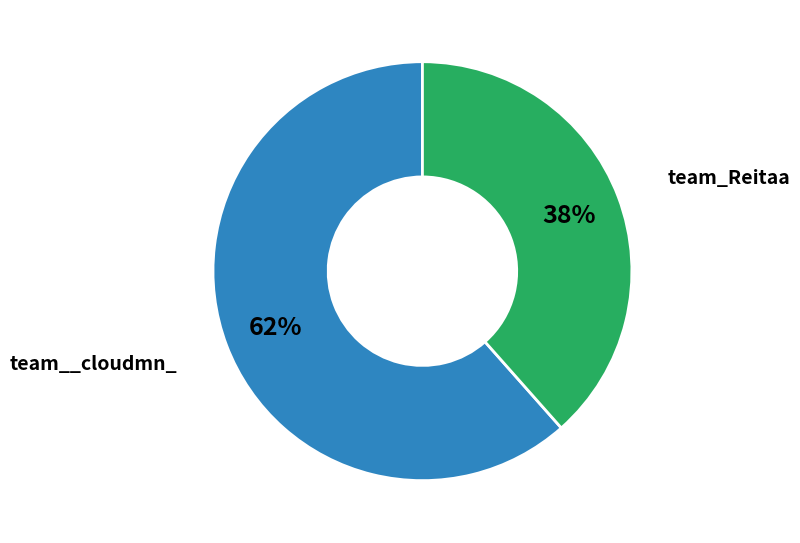

To the nearest percent, what is the average slice percentage?

50%